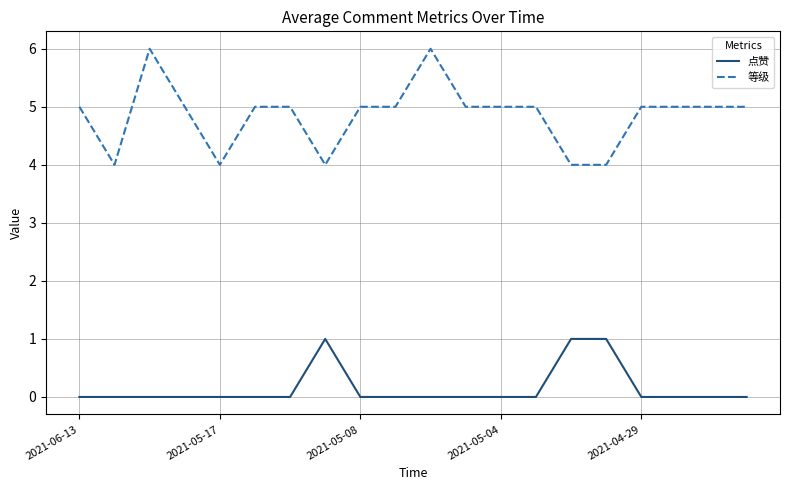

Rank the series by their average value, from lowest to highest.

点赞, 等级